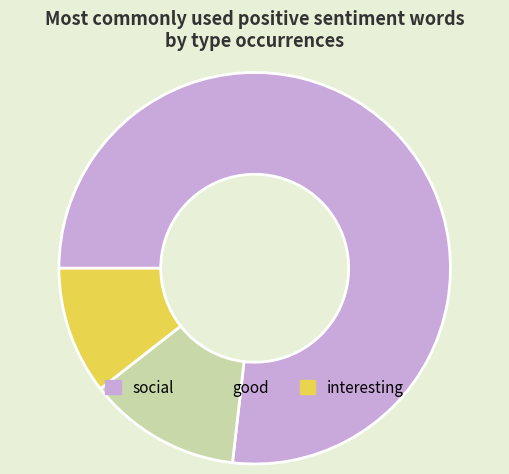

Is there any slice that represents more than half of the pie?

Yes